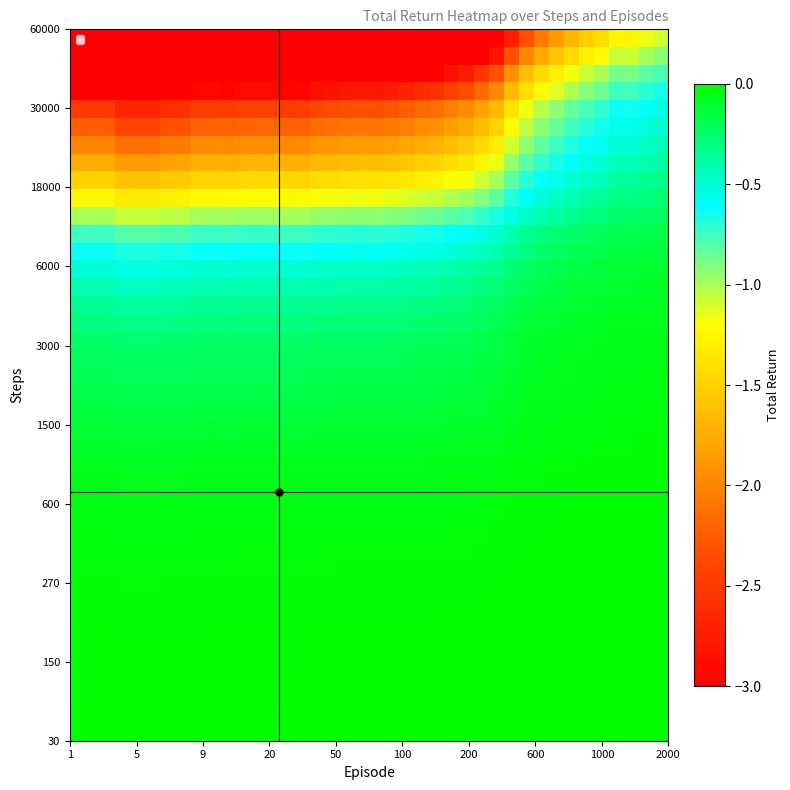

At how many categories does at least one series exceed -2?

40